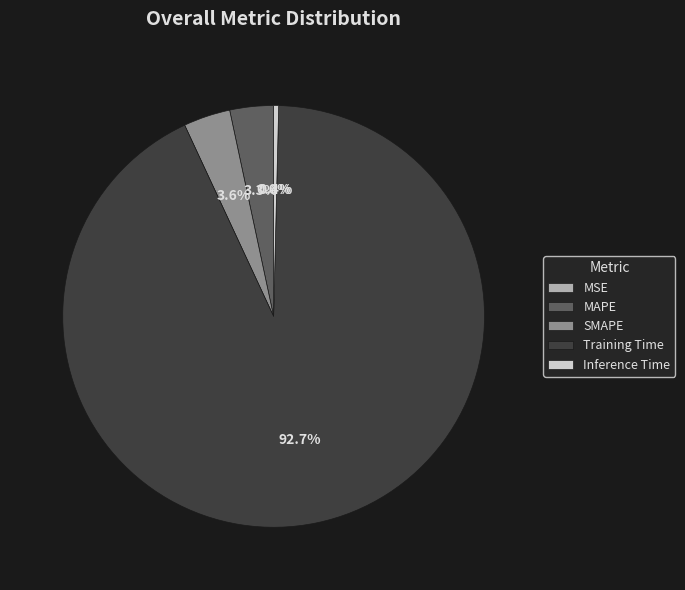

The Training Time slice represents 93% of the pie. True or false?

True